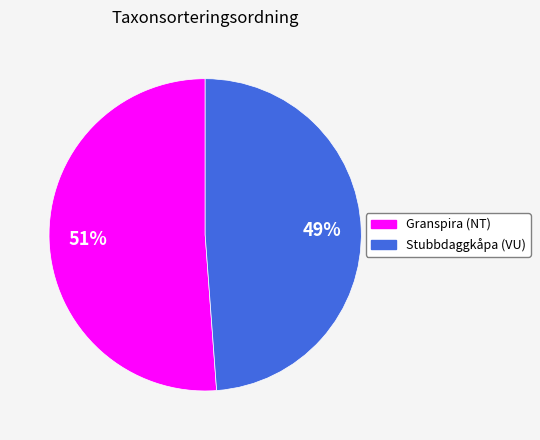

Is there a majority slice in this chart?

Yes